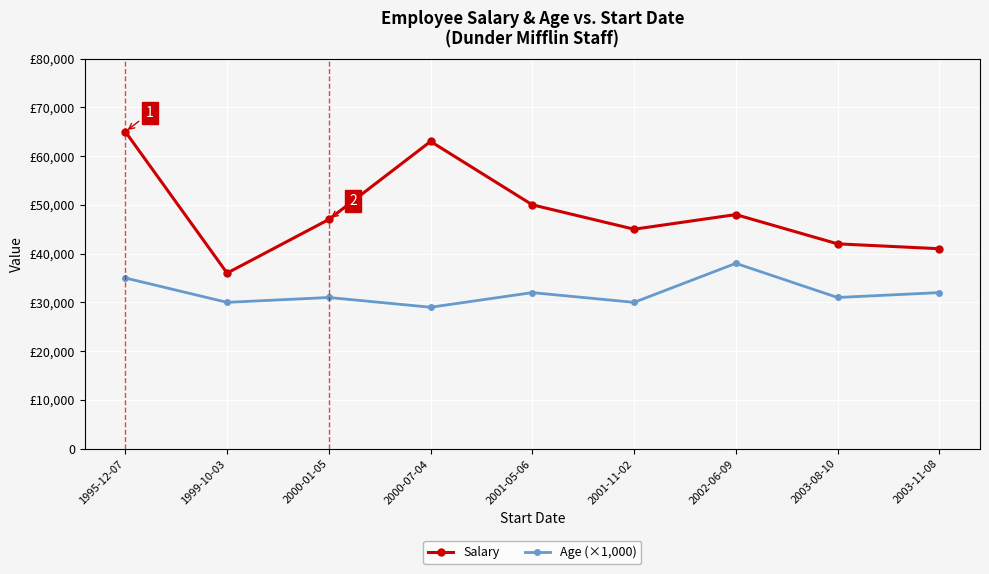

What is the average value of the Age (×1,000) series?

32000